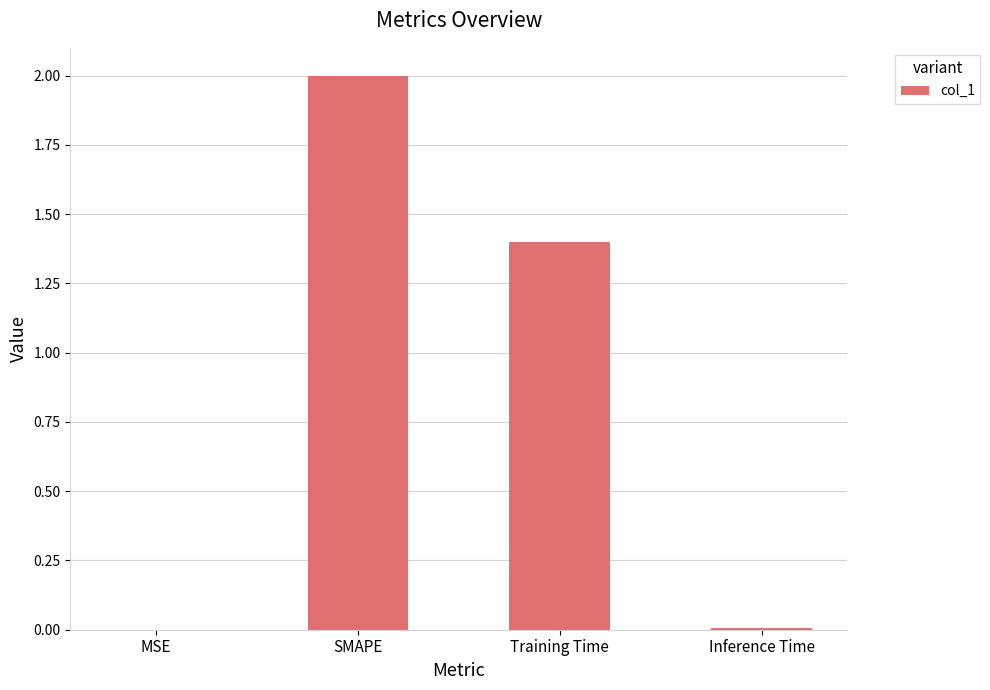

Read the value at Training Time.

1.4